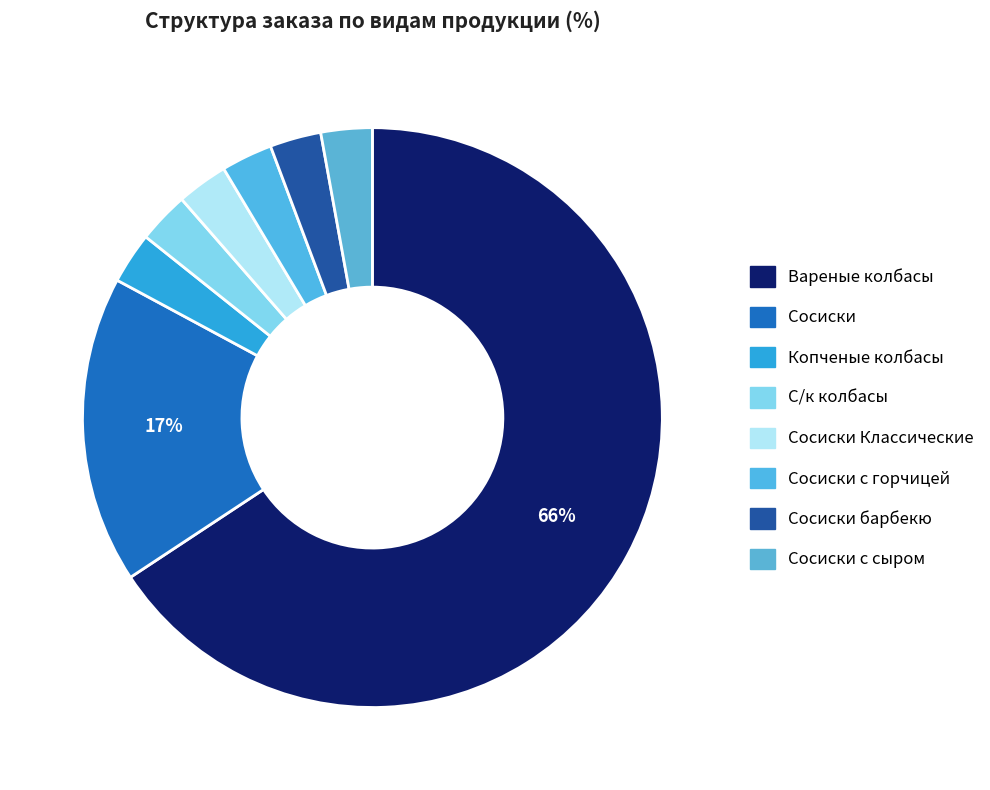

What is the majority slice?

Вареные колбасы